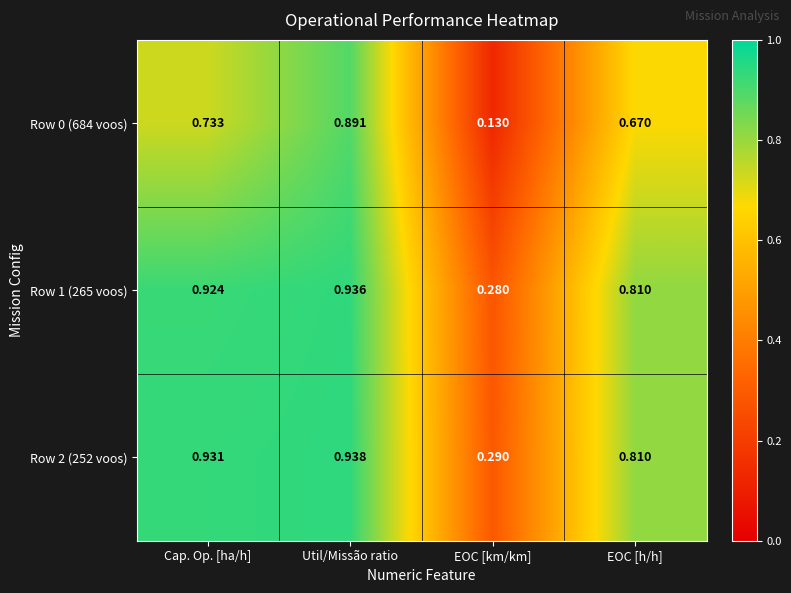

List the labels in order of Row 1 (265 voos) value, smallest first.

EOC [km/km], EOC [h/h], Cap. Op. [ha/h], Util/Missão ratio